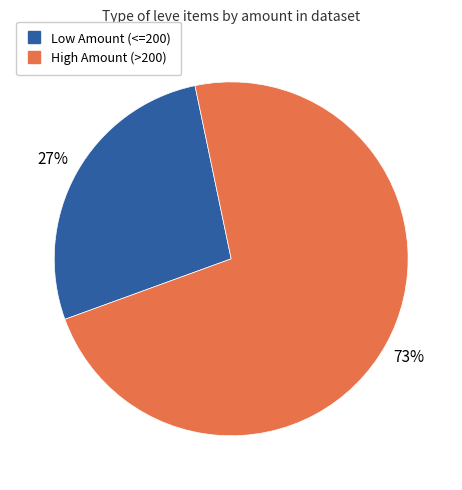

To the nearest percent, what is the average slice percentage?

50%